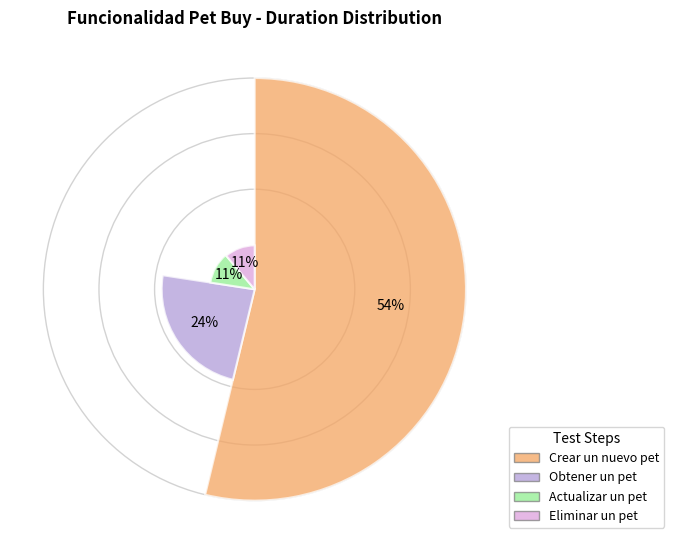

What is the majority slice?

Crear un nuevo pet